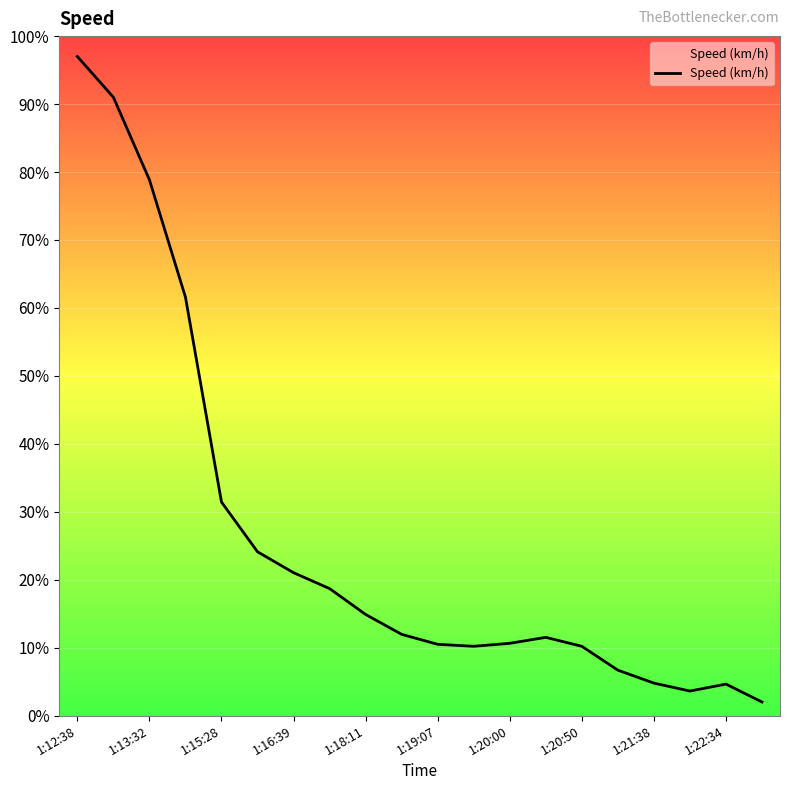

What is the maximum value shown in the chart?

97.0